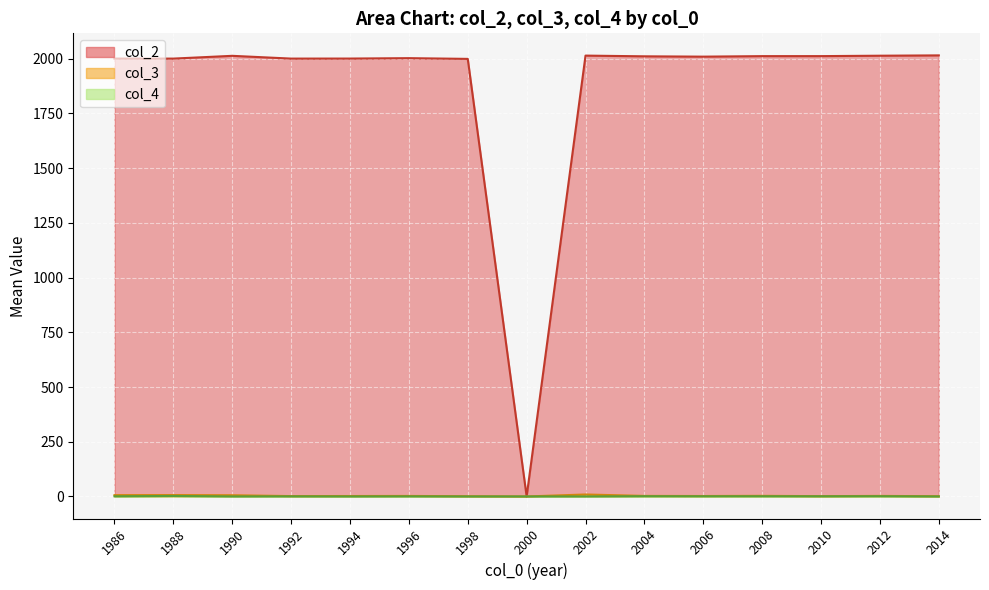

What is the sum of all avg col_3 values?

58.2